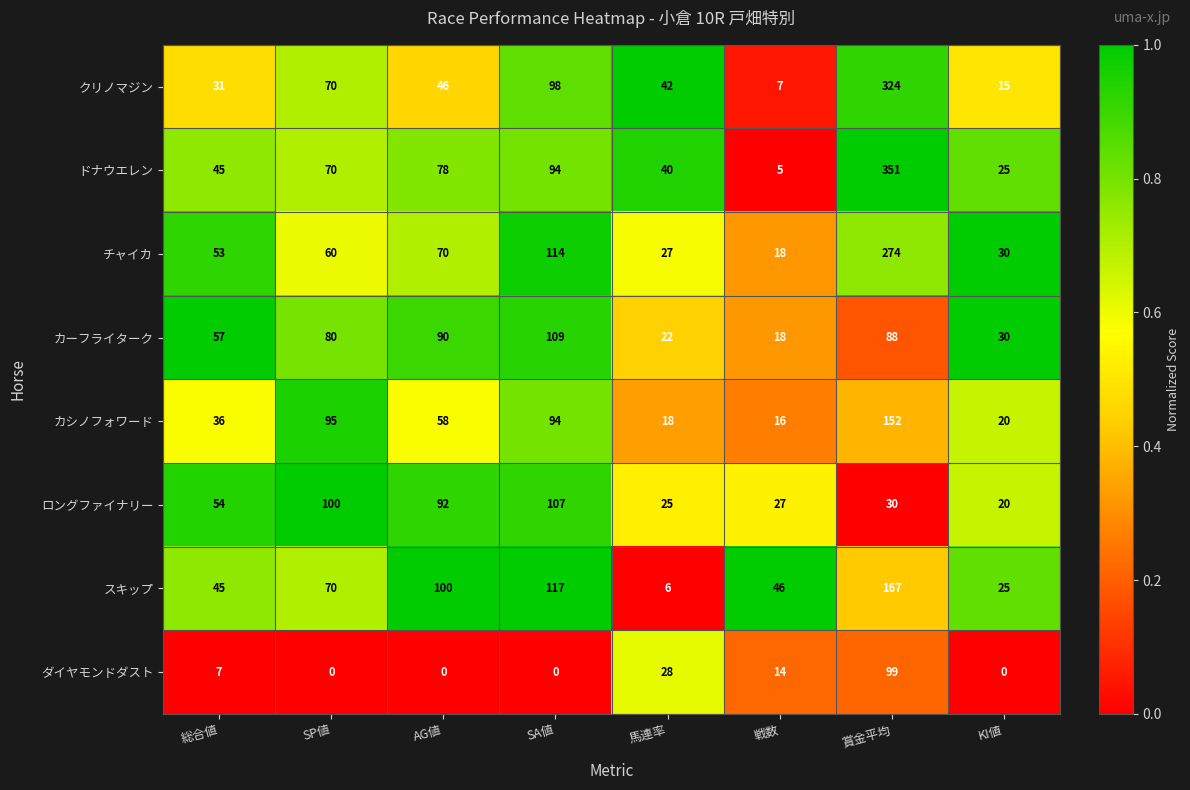

Which category has the highest value across all series?

賞金平均